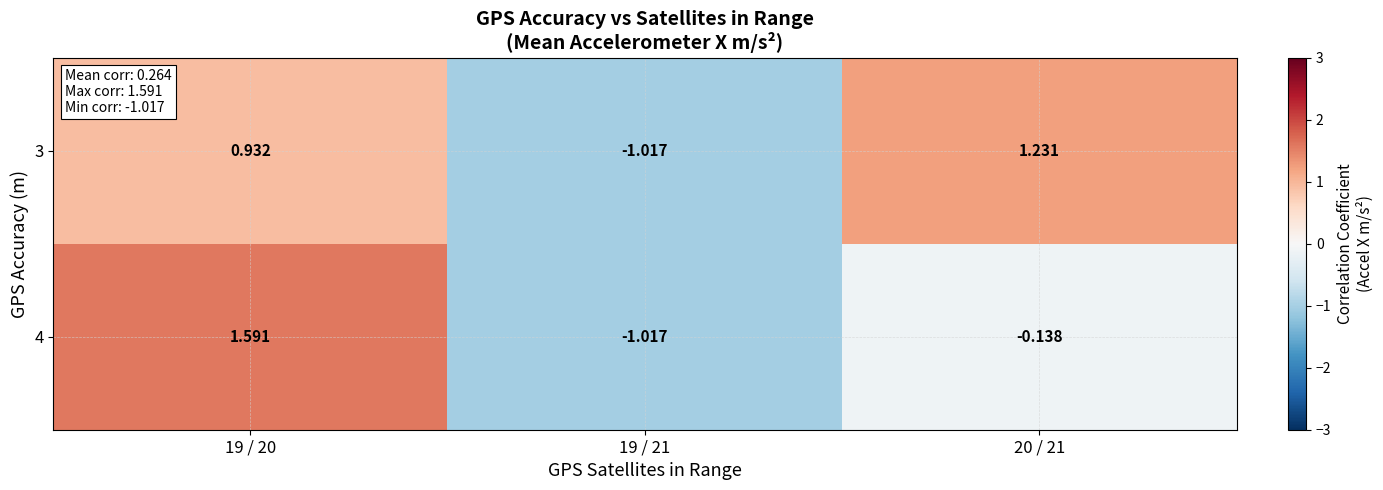

Which category has the lowest value across all series?

19 / 21